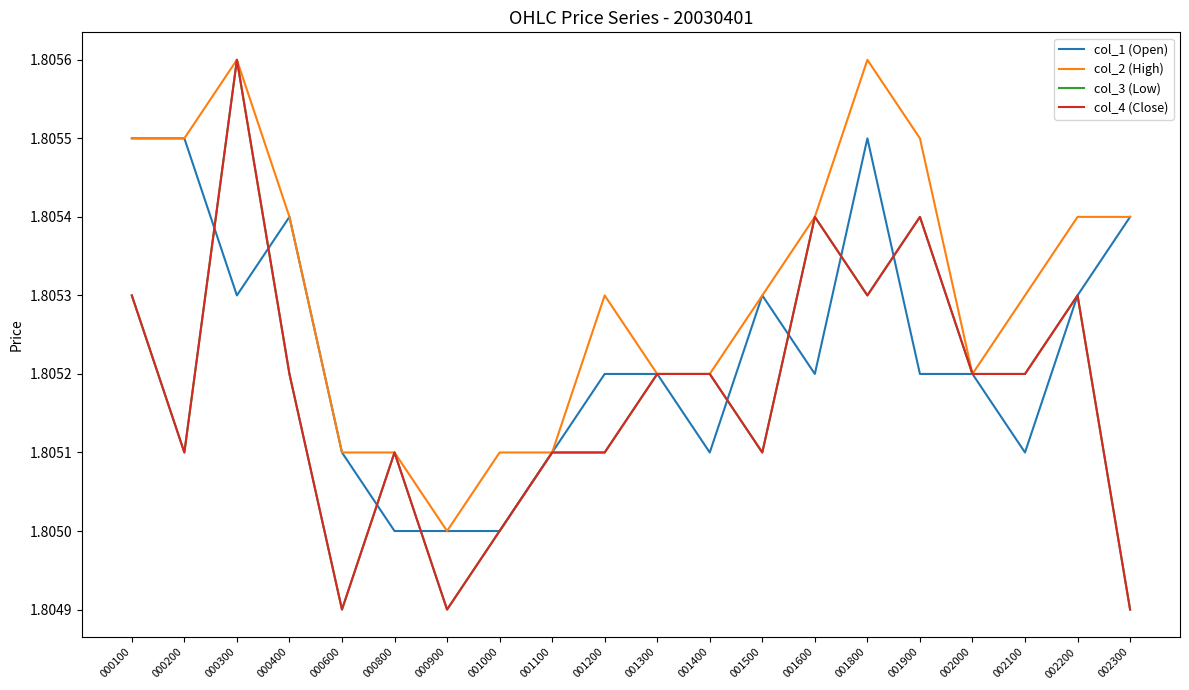

Is the value of col_2 (High) at 001800 greater than the value of col_3 (Low) at 000400?

Yes